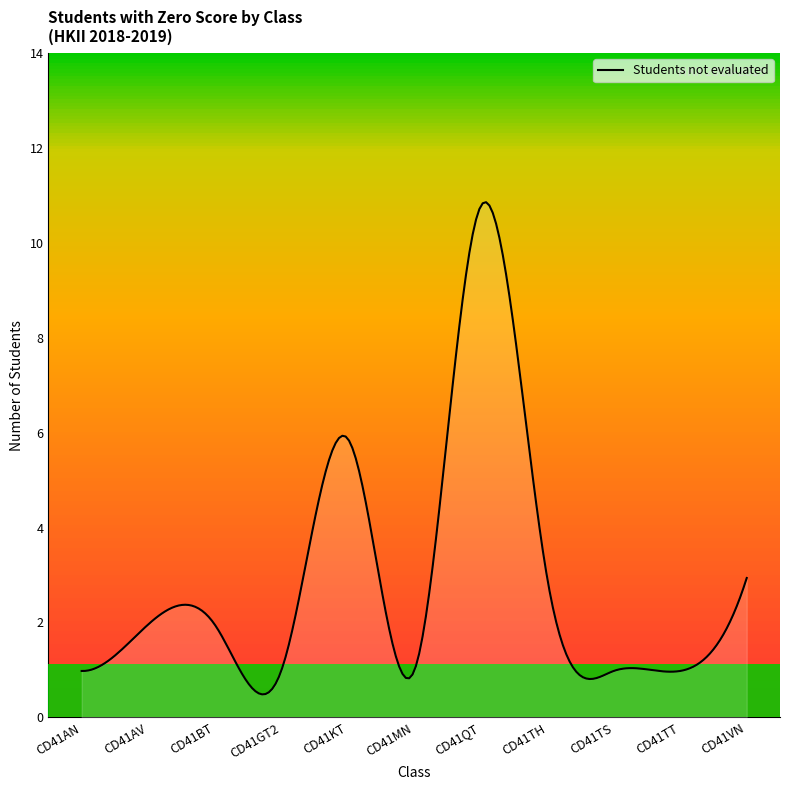

True or false: the data has more than 1 interior local peaks.

True